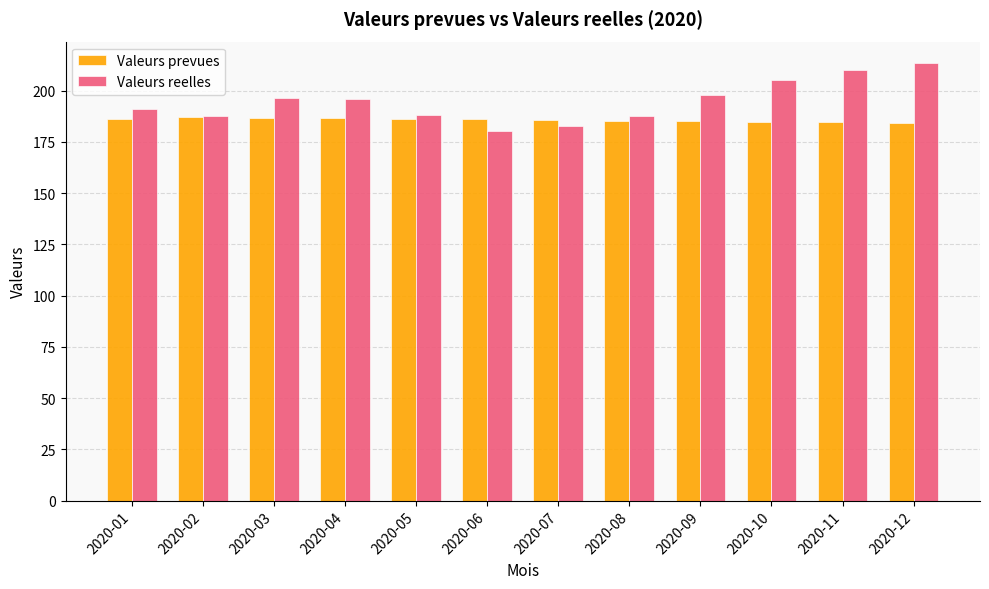

What is the highest value of the Valeurs prevues series?

187.0